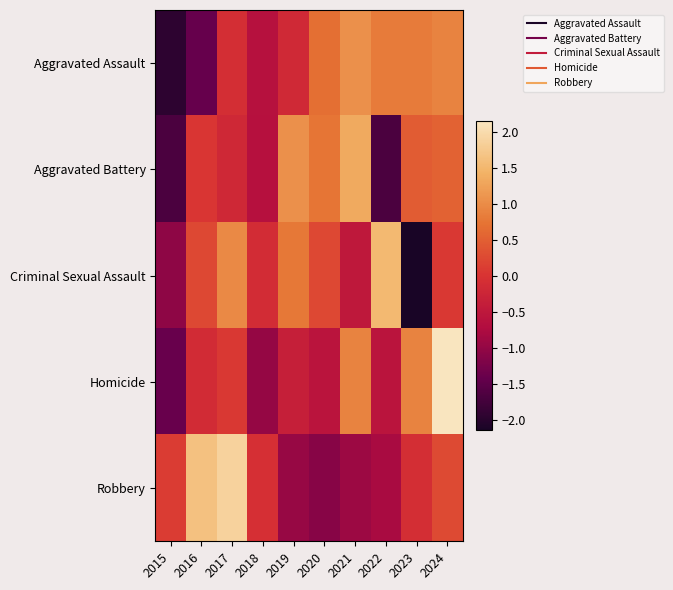

Count the number of data series in this chart.

5